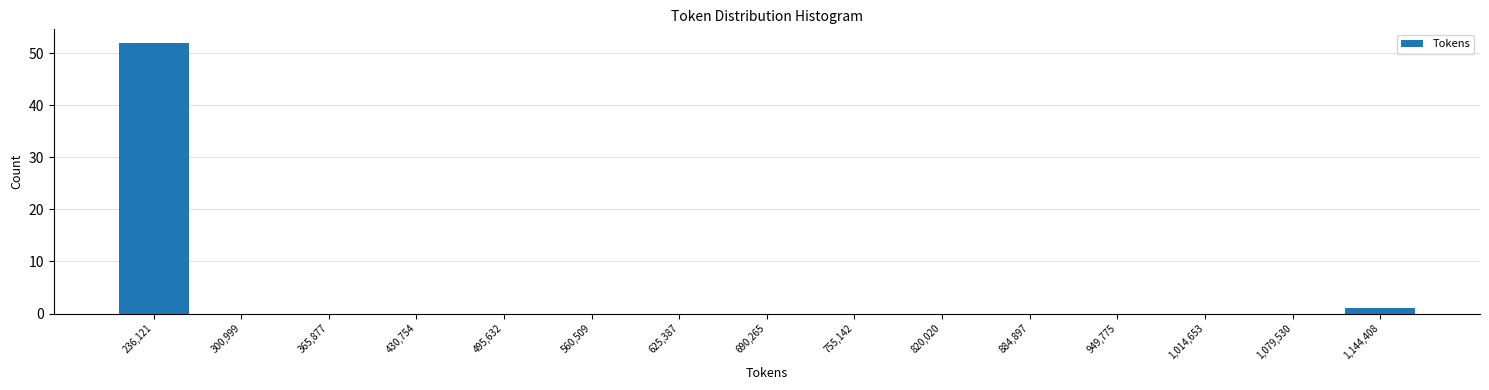

What is the height of the bar covering 200000 to 270000 on the x-axis? Neither the bar edges nor the heights are printed on the chart, so give them approximately, as read against the axes.

52